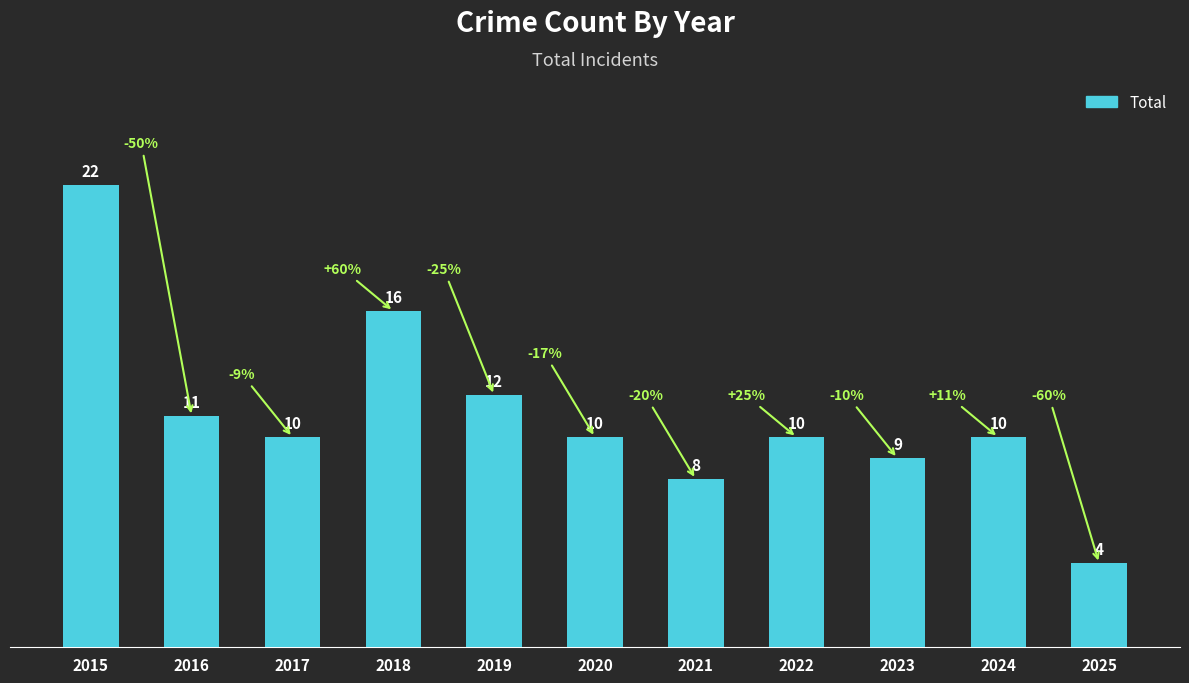

The chart shows a value of 36 at 2015. True or false?

False